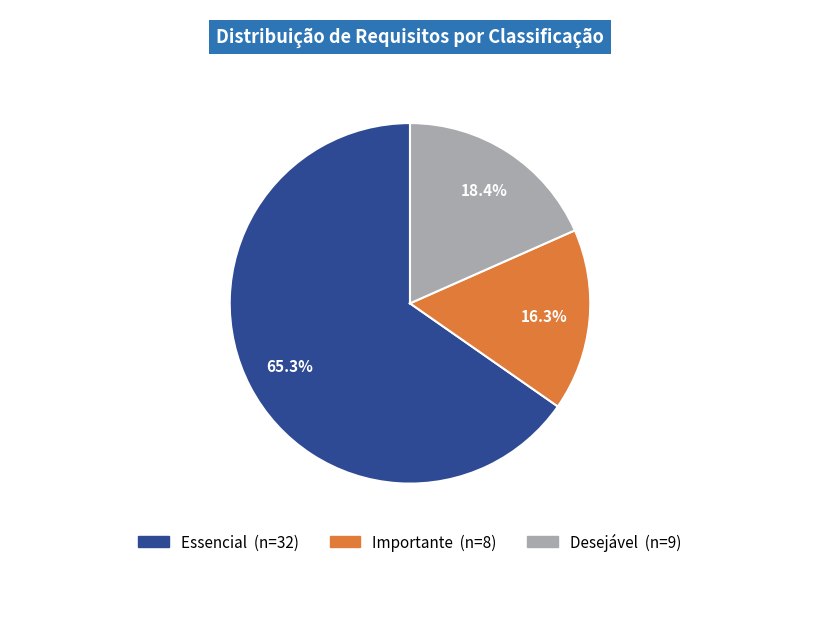

Which has a higher value, Importante or Desejável?

Desejável